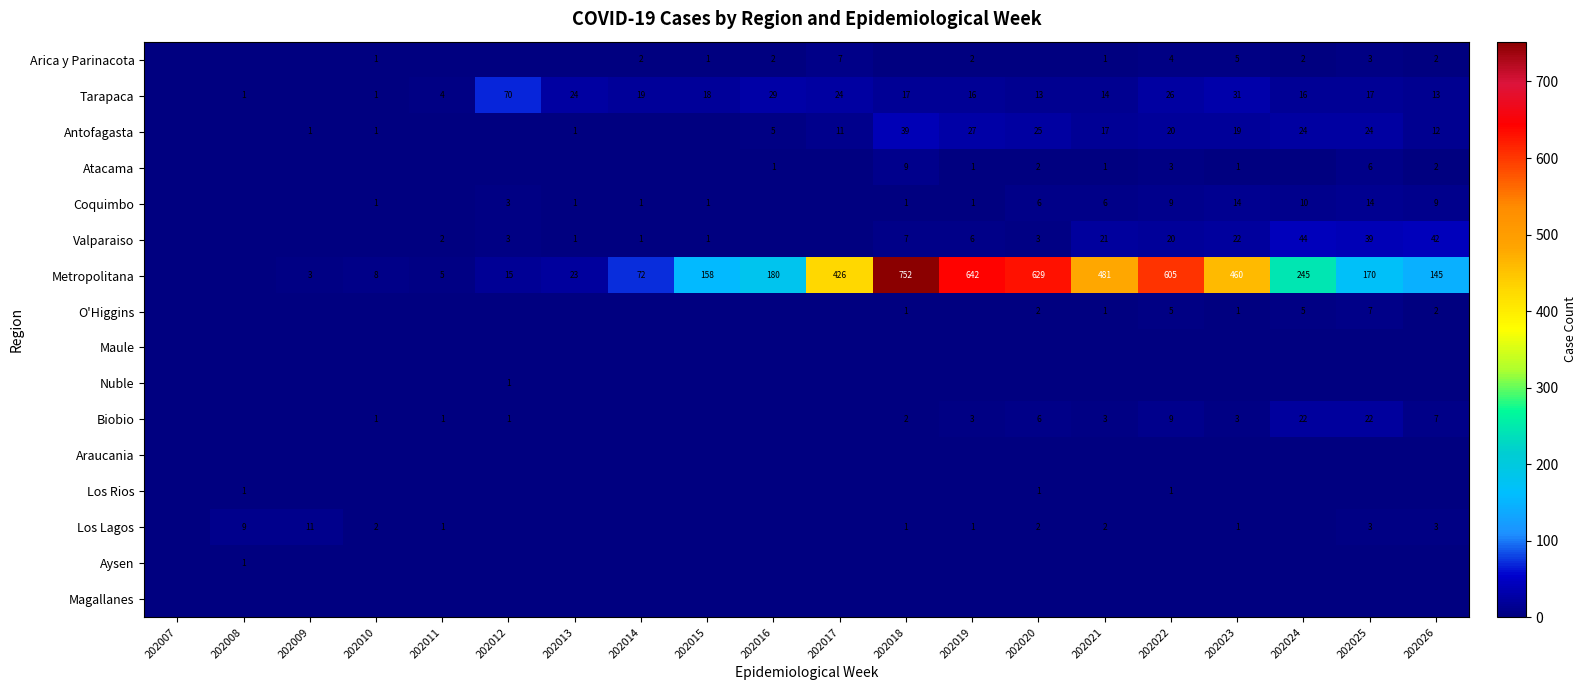

What is the difference between the Coquimbo values at 202017 and 202014?

1